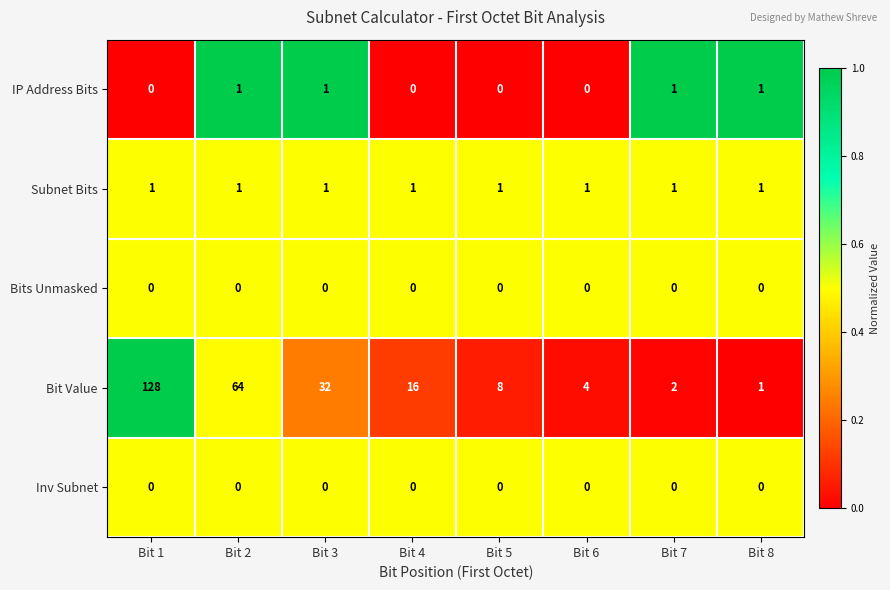

What is the average value of the Bit Value series?

32